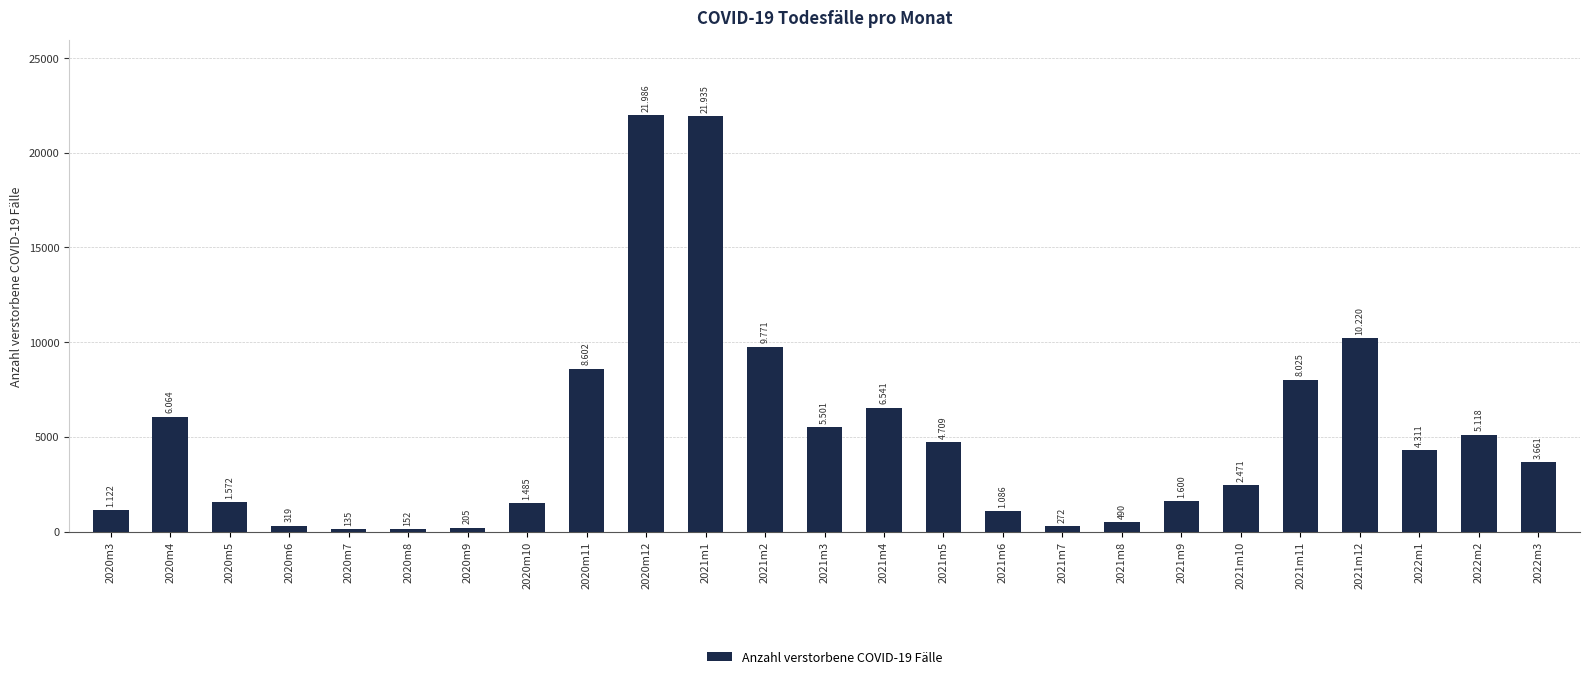

The chart shows a value of 1600 at 2021m9. True or false?

True